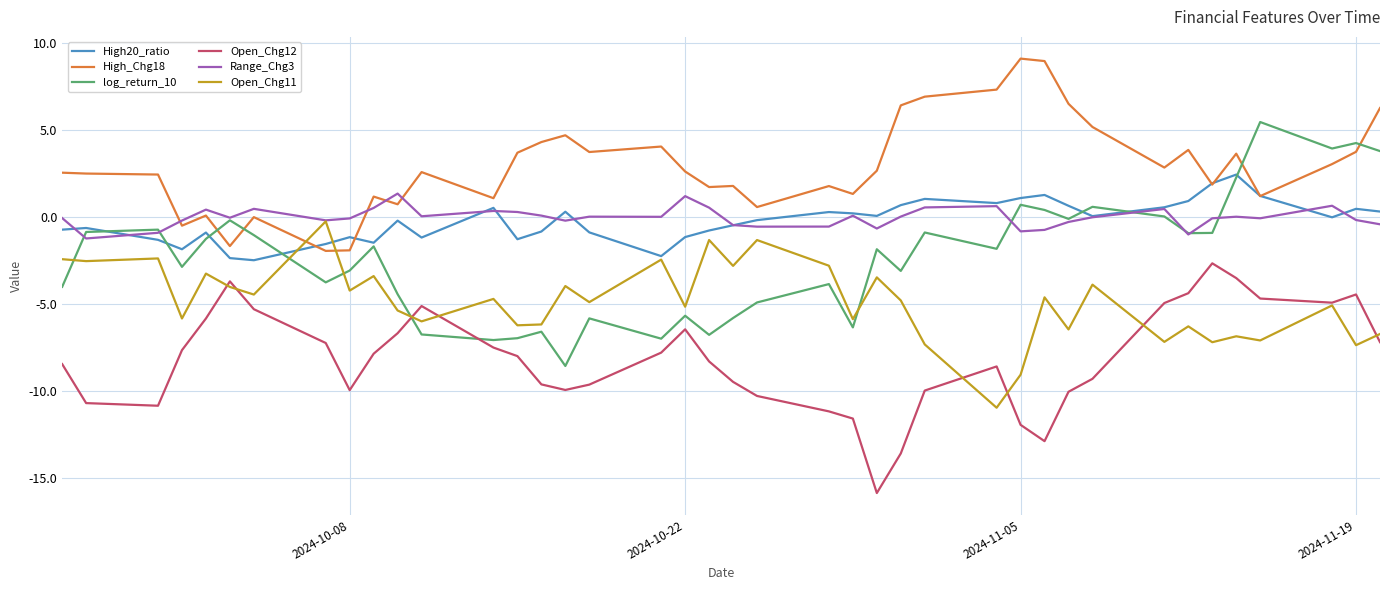

True or false: High20_ratio and Open_Chg12 intersect in this chart.

False